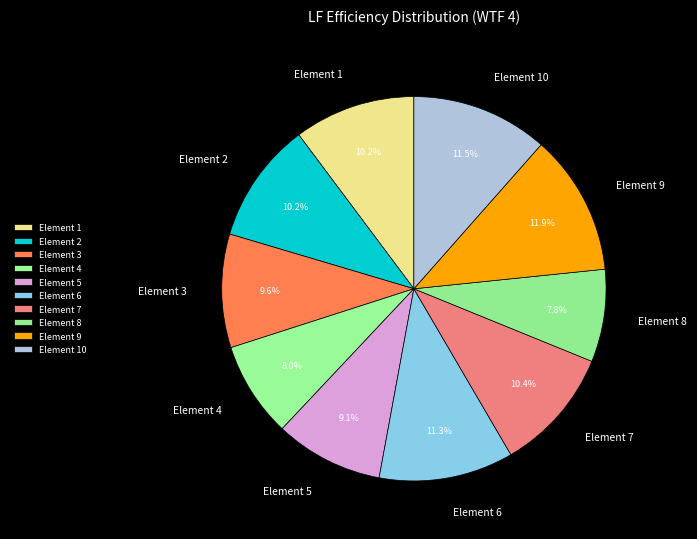

Is it true that Element 8 is 8% of the pie?

True